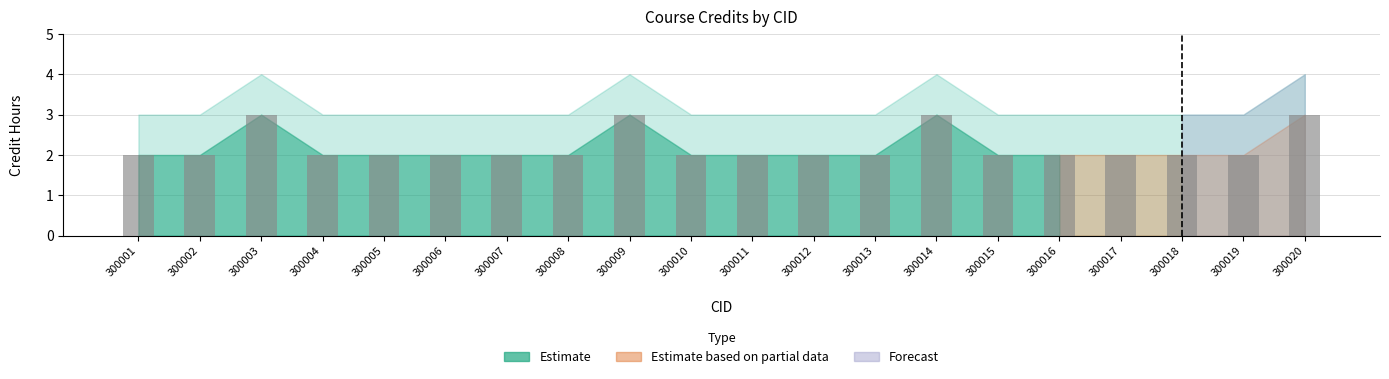

Approximately how many times larger is the value at 300009 compared to 300005?

1.5